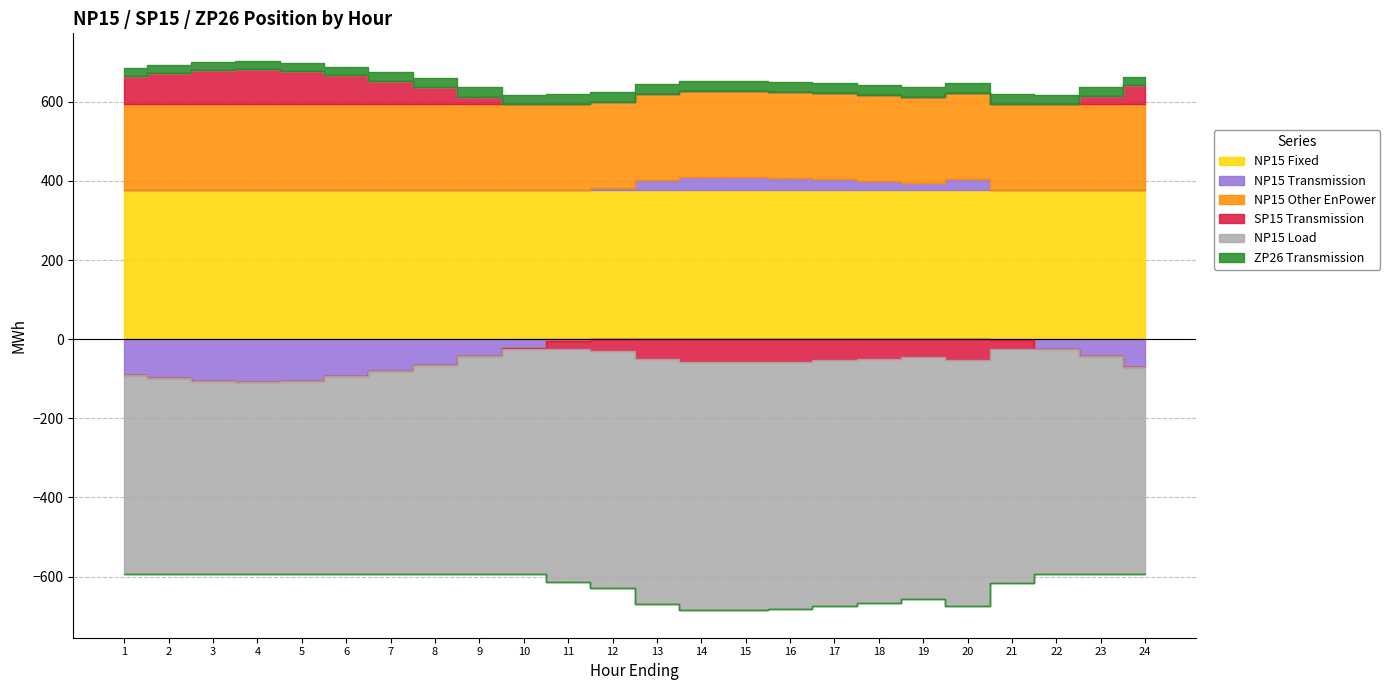

True or false: NP15 Other EnPower and NP15 Load cross at least once.

False